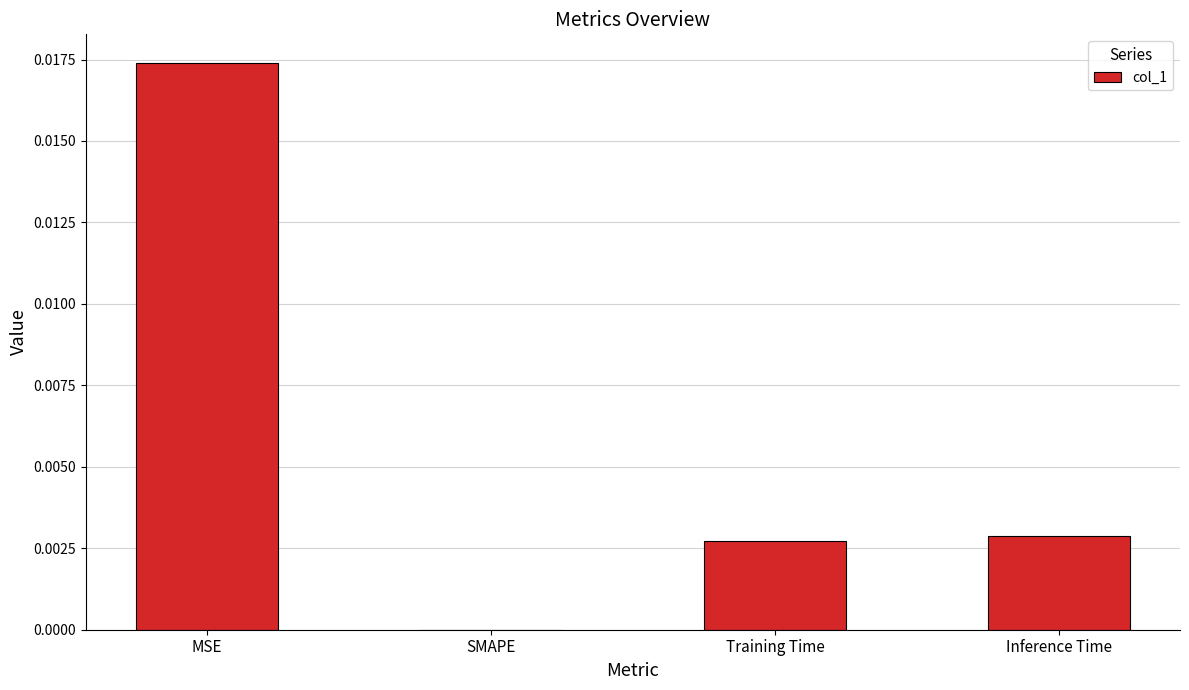

At which category does the chart reach its peak across all series?

MSE